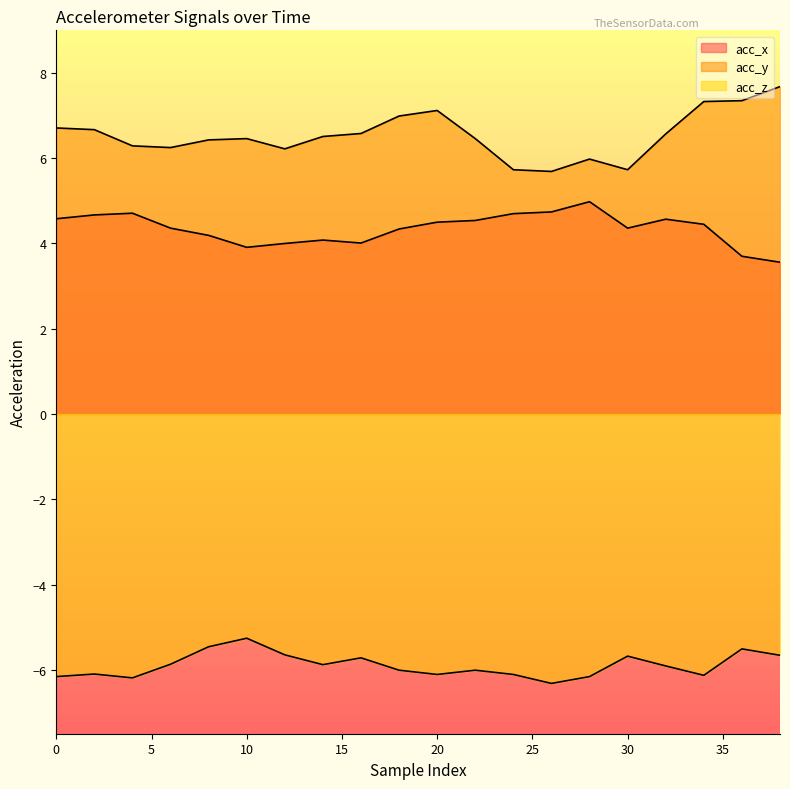

True or false: acc_z has more than 0 points higher than both neighbors.

True